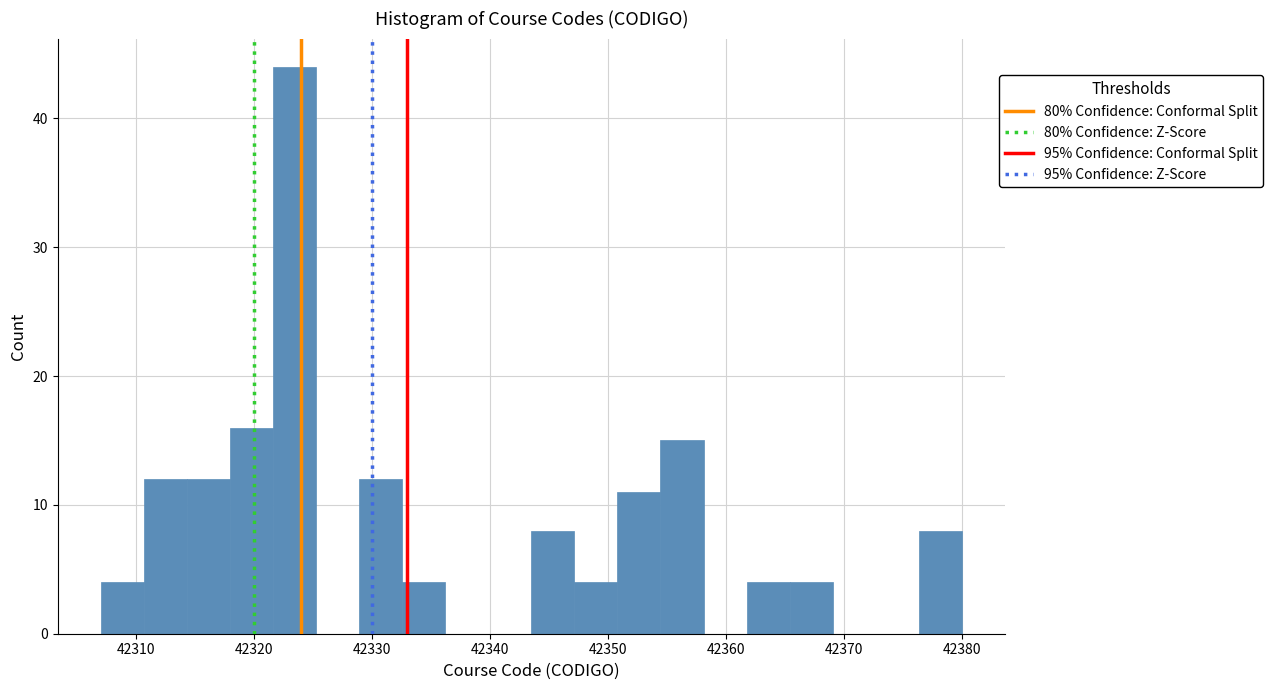

Read against the x-axis, roughly where is the centre of the tallest bar?

42323